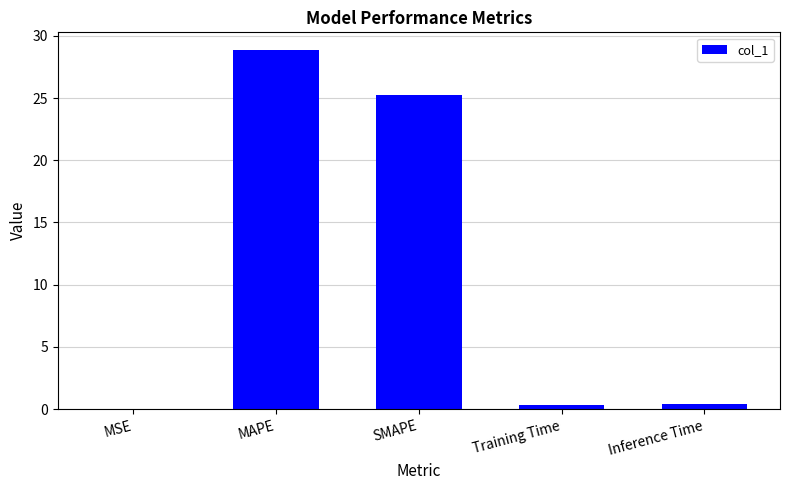

Where is the data nearest to the value 14?

SMAPE